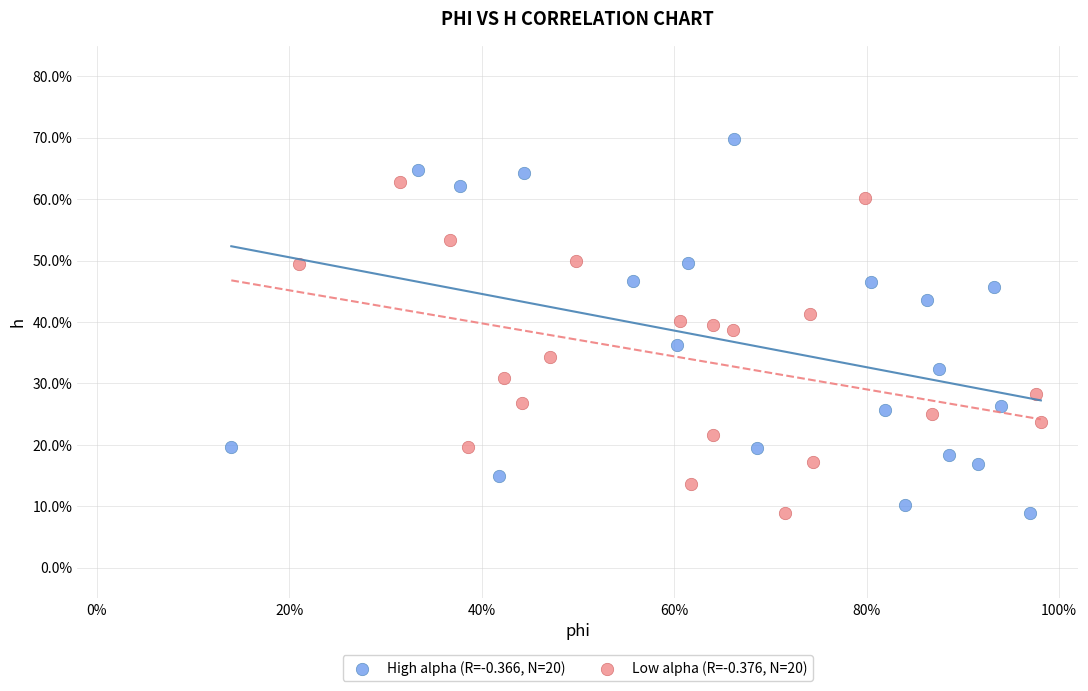

What are all the series names shown in the legend?

High alpha (R=-0.366, N=20), Low alpha (R=-0.376, N=20)